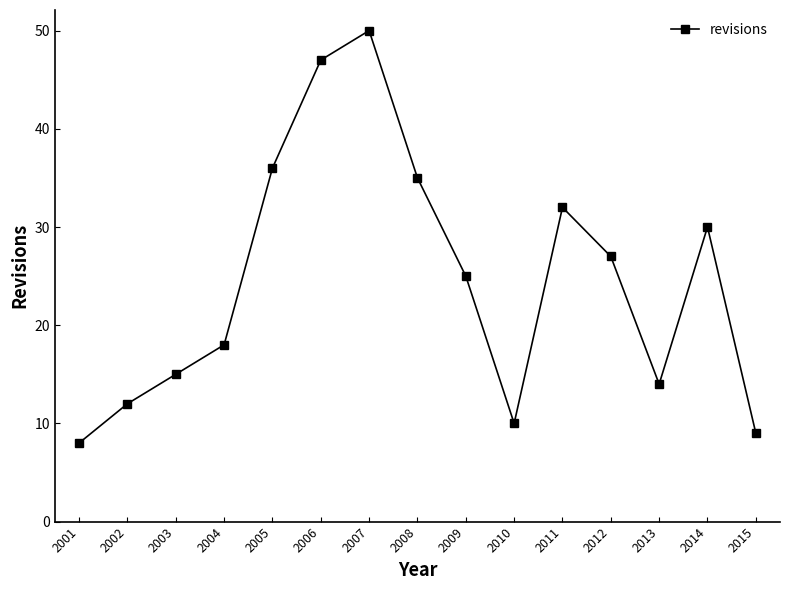

What is the sum of the values at 2006 and 2003?

62